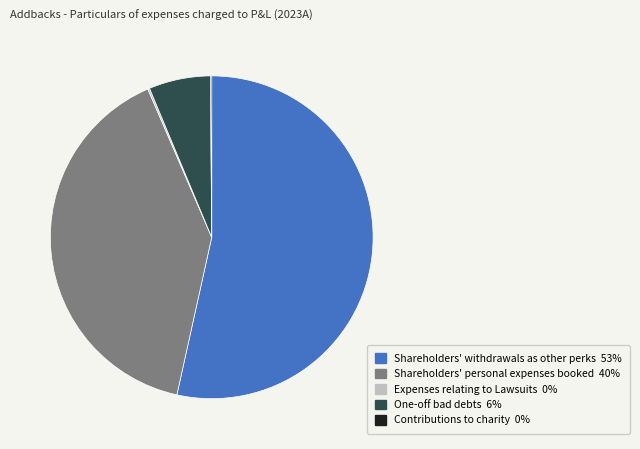

Is there a majority slice in this chart?

Yes